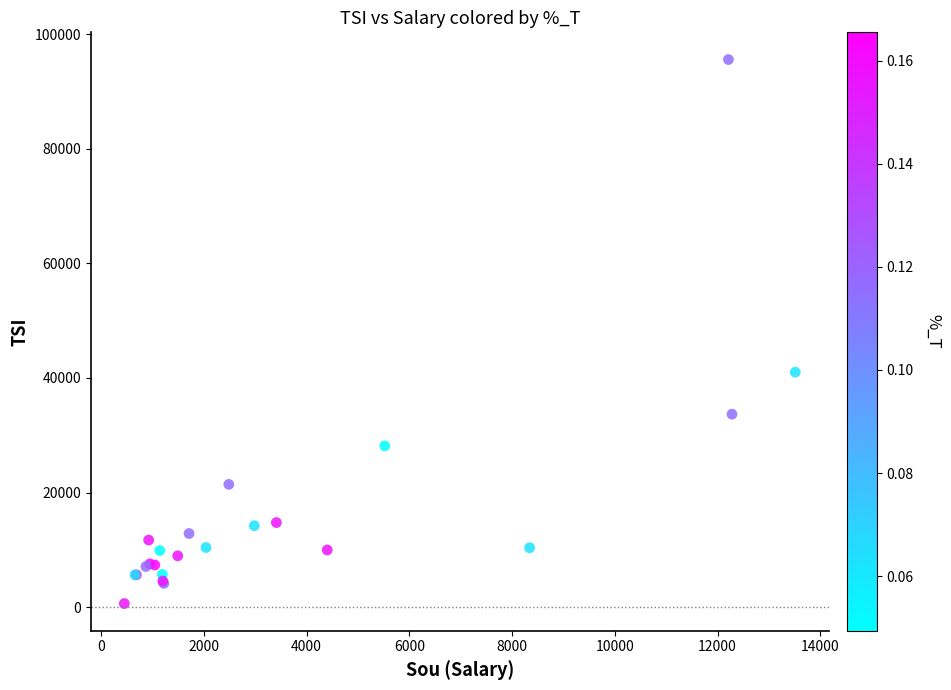

What Y value in the scatter plot is closest to 48095?

41010